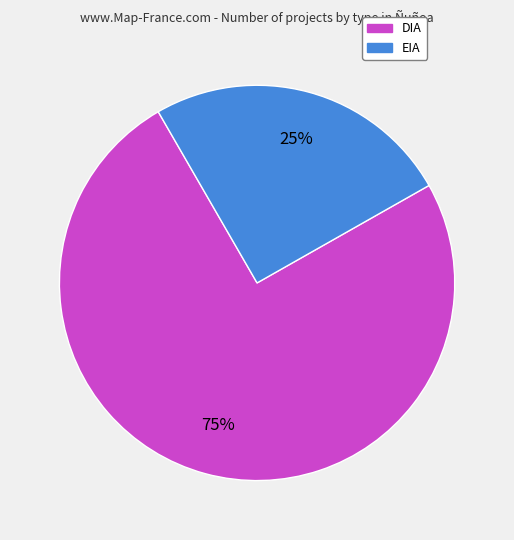

To the nearest percent, what portion does DIA represent?

75%